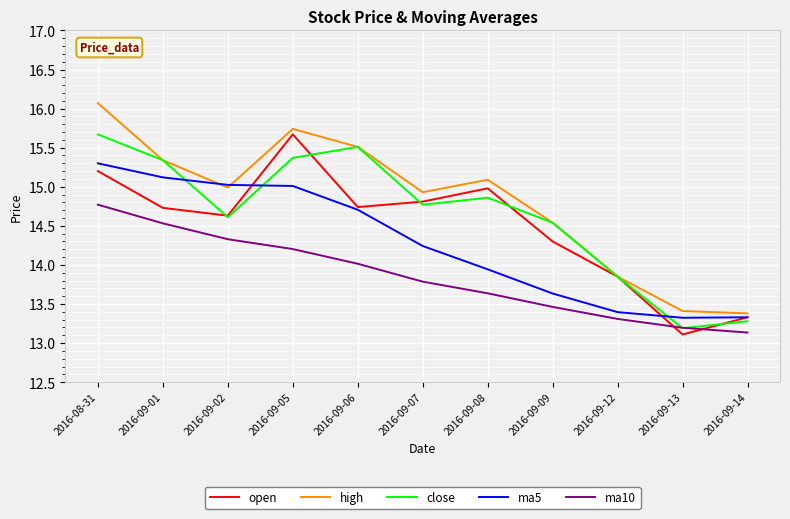

At which category is the sum across all series the highest?

2016-08-31